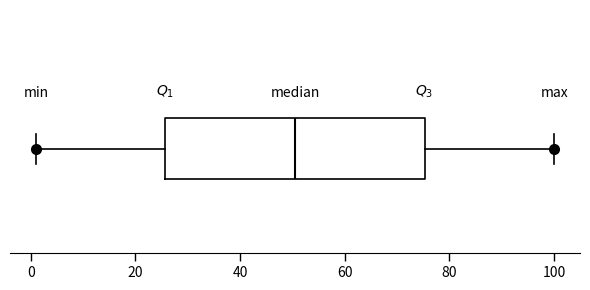

Transcribe this box plot: give where the median line is, the range the box spans, and where the two whiskers end, as read against the x-axis. The values are not printed on the chart, so give them approximately, as read against the axis.

median 50, box 26 to 76, whiskers 2 to 100